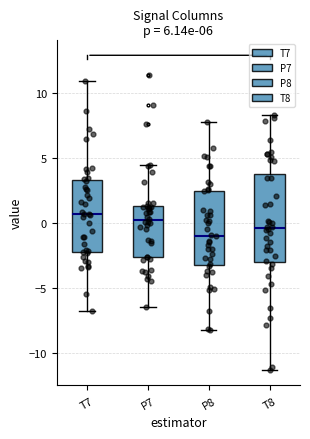

Reading left to right, read every box against the y-axis: the position of its median line, the range the box covers, and the ends of its whiskers. The values are not printed on the chart, so give them approximately, as read against the axis.

T7: median 0.5, box -2.0 to 3.5, whiskers -7.0 to 11.0
P7: median 0.0, box -2.5 to 1.5, whiskers -6.5 to 4.5
P8: median -1.0, box -3.0 to 2.5, whiskers -8.5 to 8.0
T8: median -0.5, box -3.0 to 4.0, whiskers -11.5 to 8.5